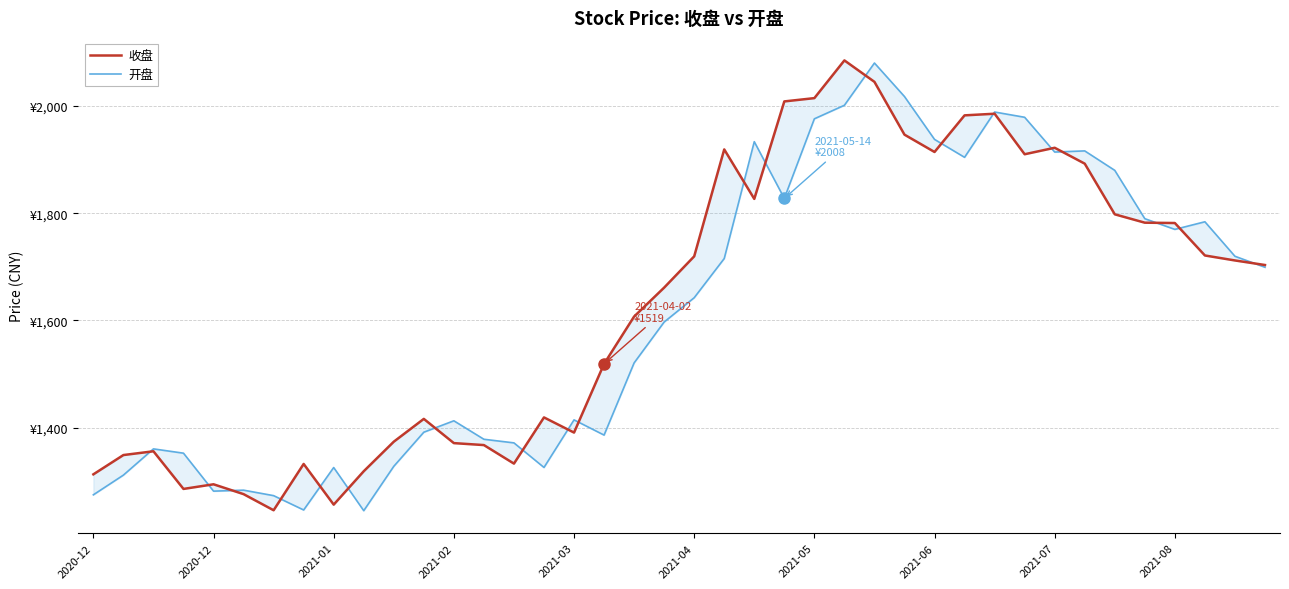

Where does the 收盘 series first go above 1703?

2021-04